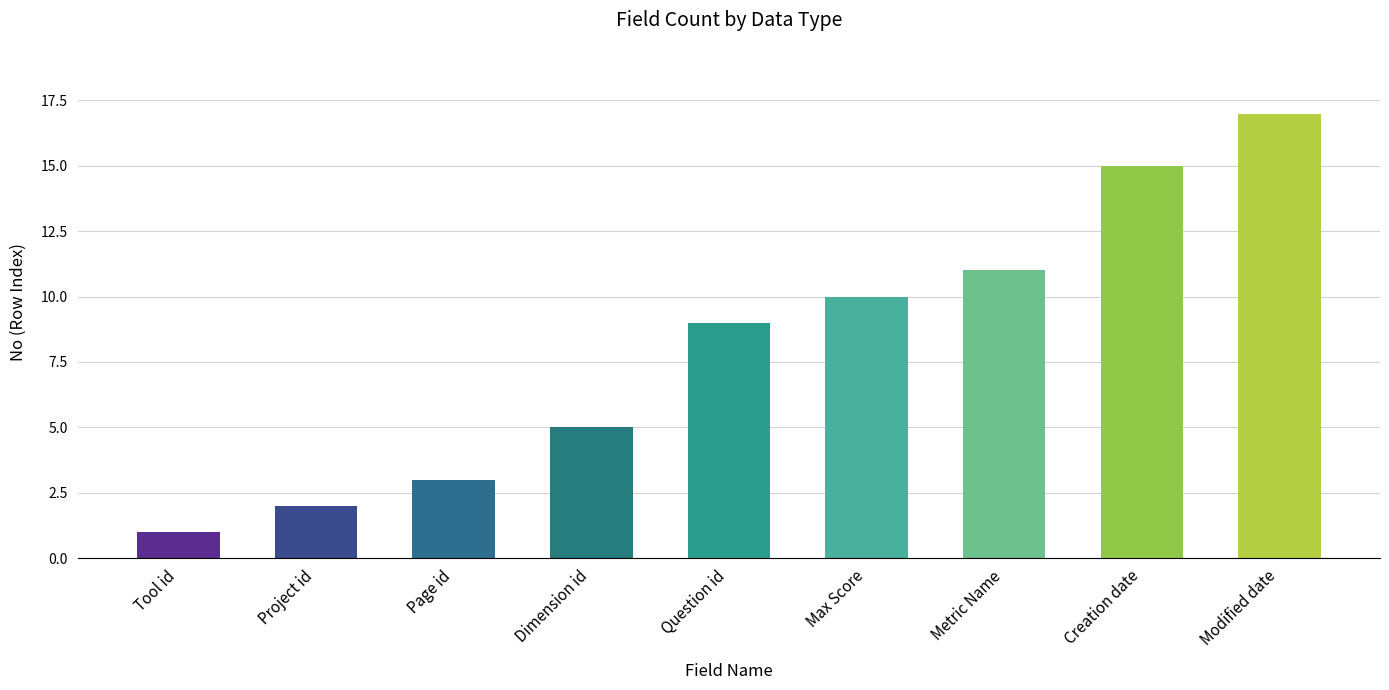

Rank the categories by value from lowest to highest.

Tool id, Project id, Page id, Dimension id, Question id, Max Score, Metric Name, Creation date, Modified date